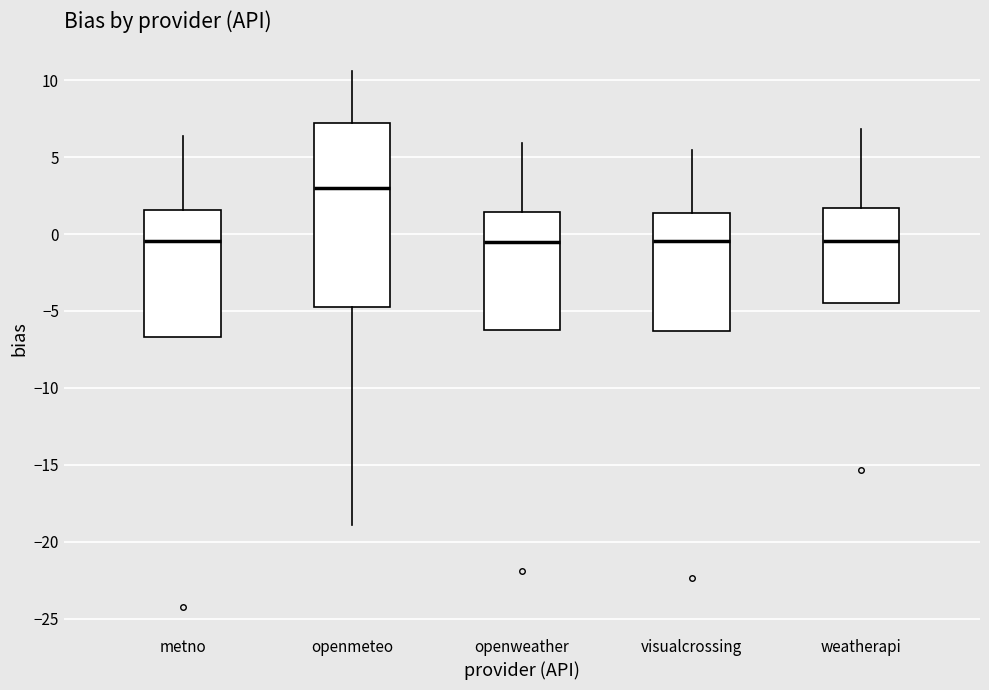

Comparing the boxes themselves (not the whiskers), which one is the tallest?

openmeteo